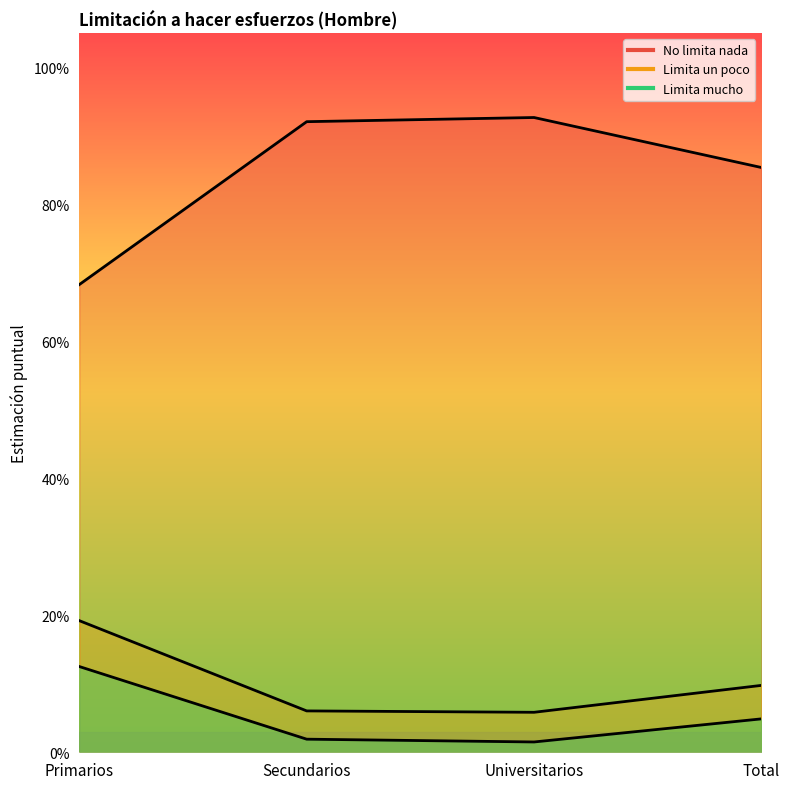

How many lines are shown in the chart?

3